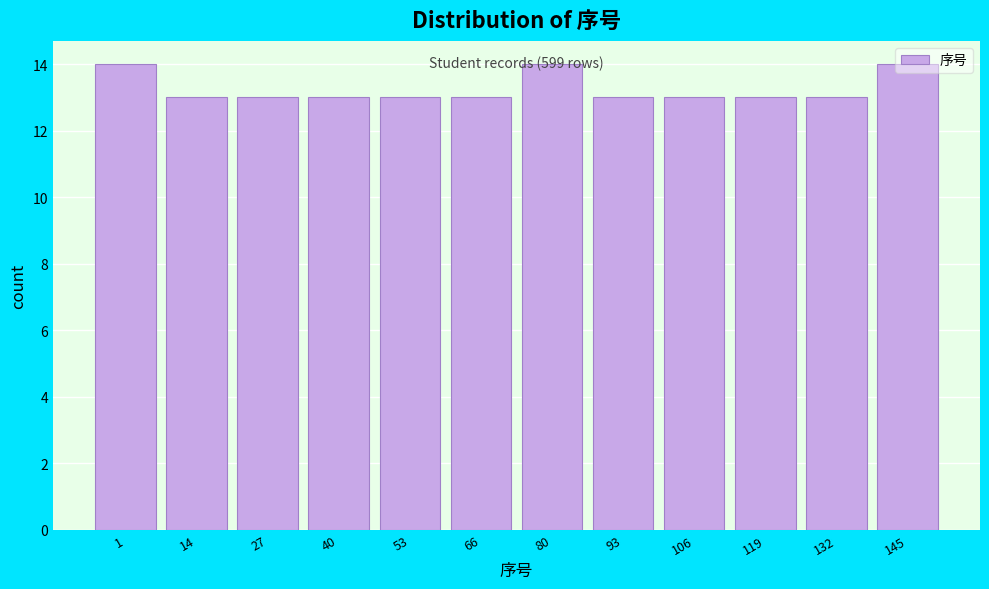

What is the value of the 12th bar from the left?

14